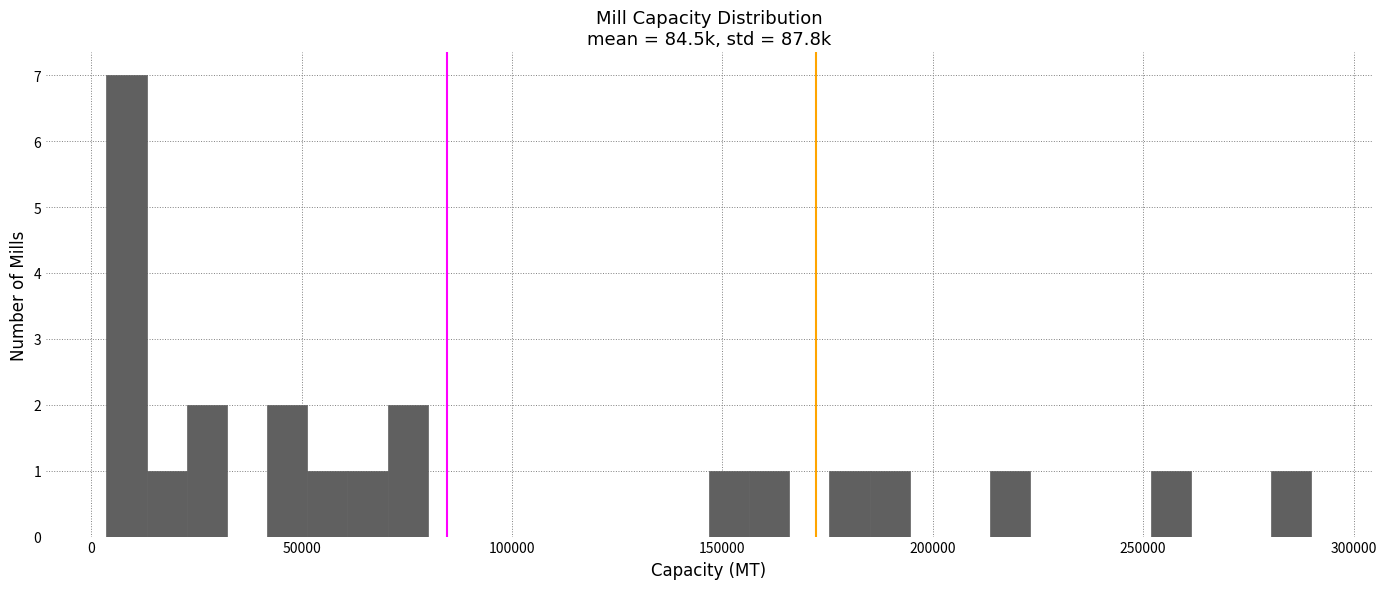

Read against the x-axis, roughly where is the centre of the tallest bar?

10000